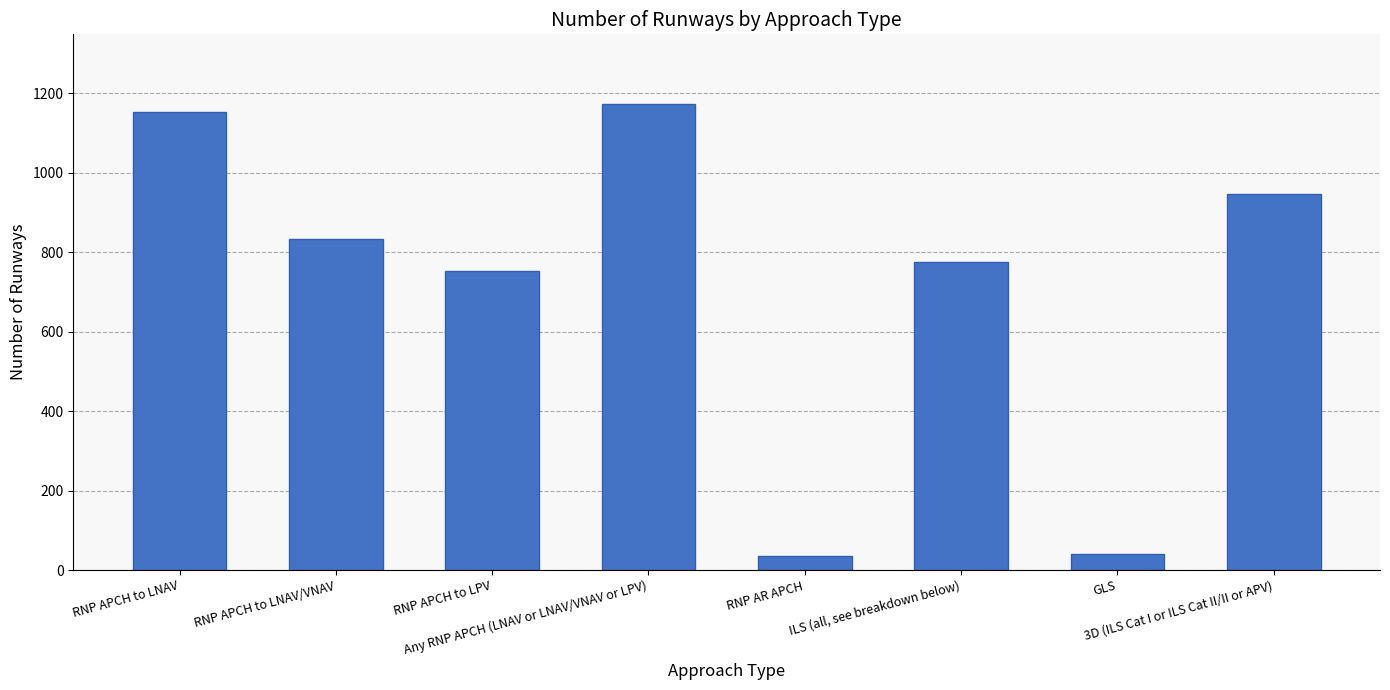

At which label is the value closest to 604?

RNP APCH to LPV